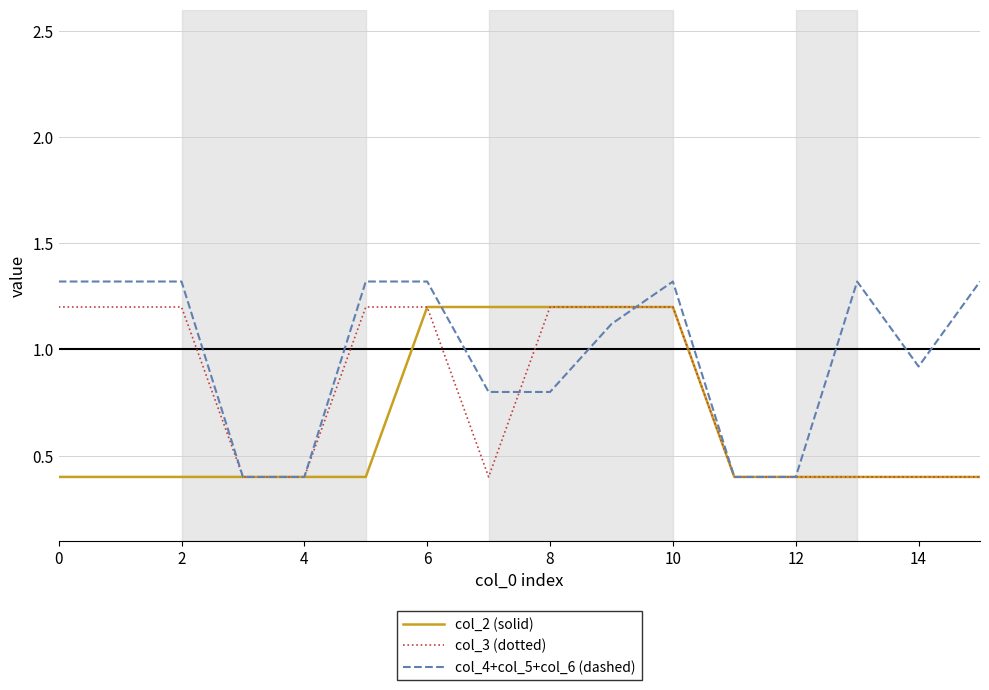

What is the minimum value shown in the chart?

0.4